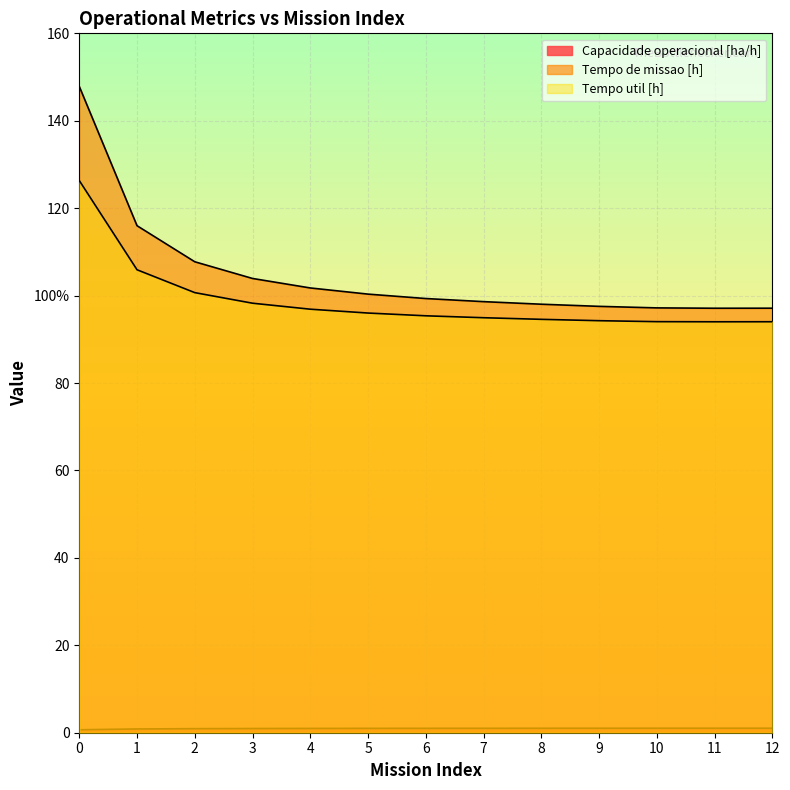

How many data points in Tempo util [h] are above 95?

7